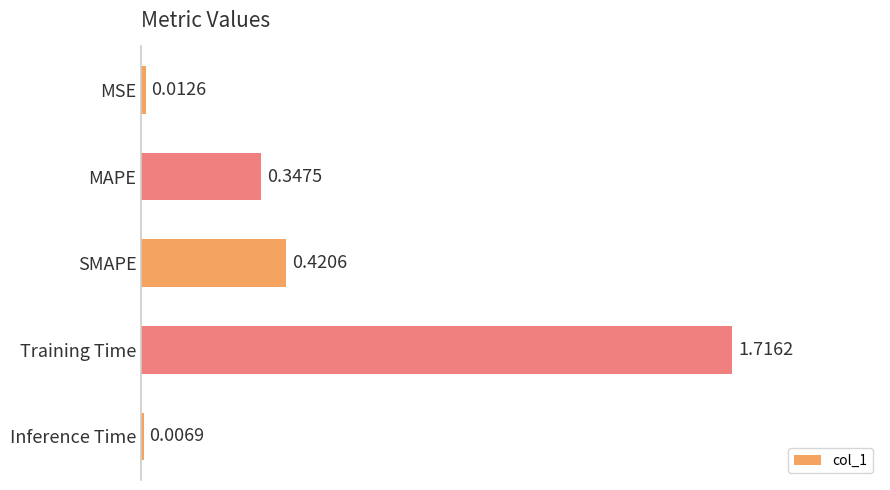

List the labels in order of value, smallest first.

Inference Time, MSE, MAPE, SMAPE, Training Time